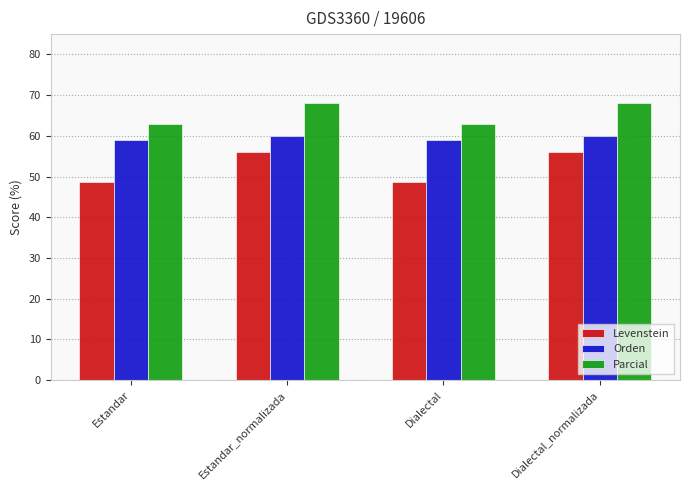

Is the value of Orden at Dialectal greater than the value of Parcial at Estandar_normalizada?

No